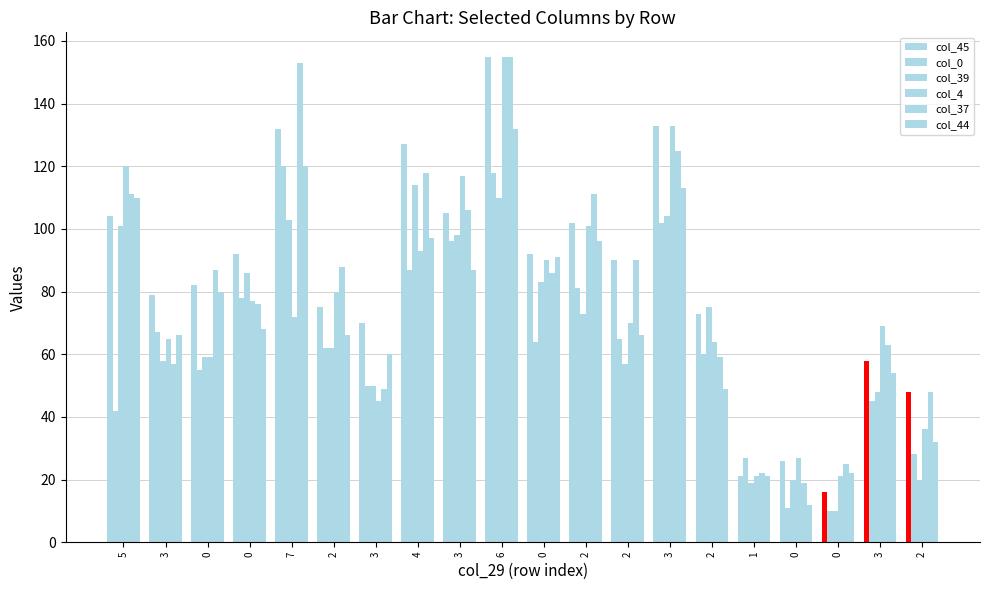

Reading left to right, transcribe all the data shown in this chart.

col_45: 104	79	82	92	132	75	70	127	105	155	92	102	90	133	73	21	26	16	58	48
col_0: 42	67	55	78	120	62	50	87	96	118	64	81	65	102	60	27	11	10	45	28
col_39: 101	58	59	86	103	62	50	114	98	110	83	73	57	104	75	19	20	10	48	20
col_4: 120	65	59	77	72	80	45	93	117	155	90	101	70	133	64	21	27	21	69	36
col_37: 111	57	87	76	153	88	49	118	106	155	86	111	90	125	59	22	19	25	63	48
col_44: 110	66	80	68	120	66	60	97	87	132	91	96	66	113	49	21	12	22	54	32